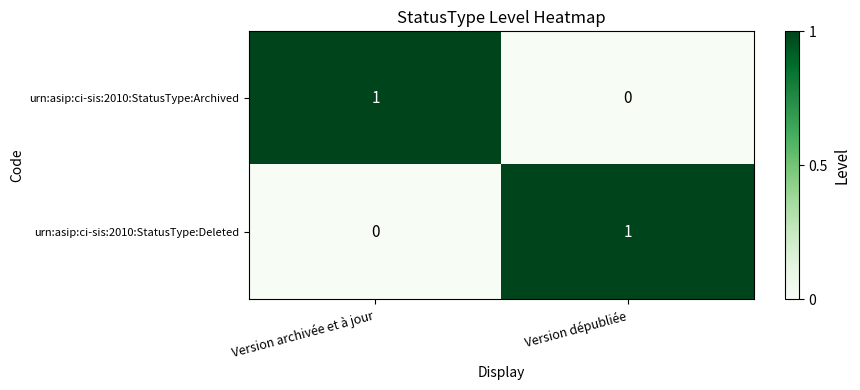

At how many categories does at least one series exceed 0?

2